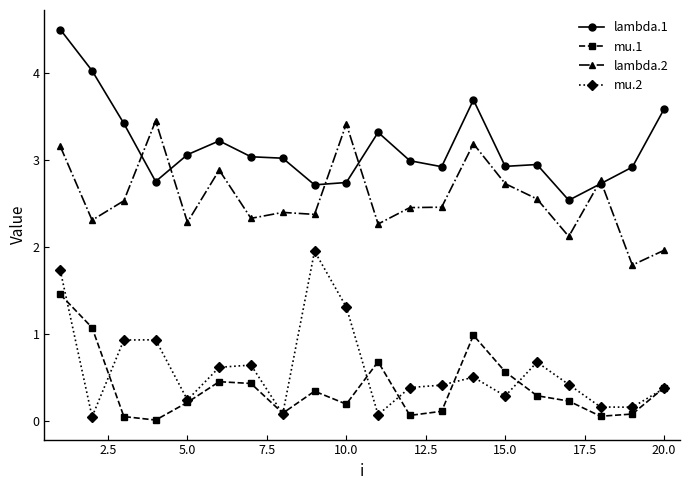

How many distinct data groups are displayed?

4